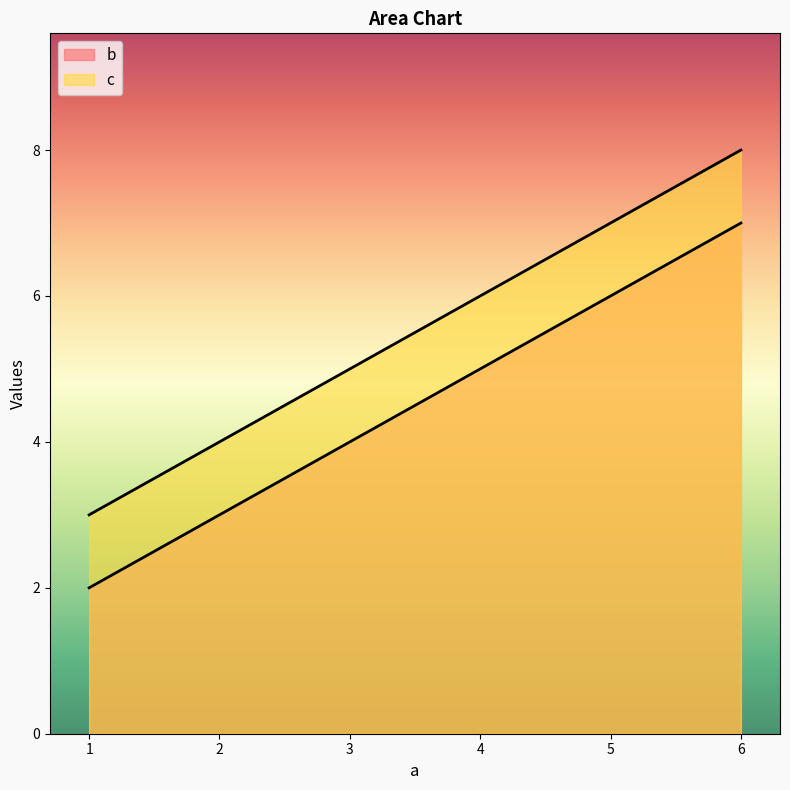

What is the sum of the b values at 5 and 6?

13